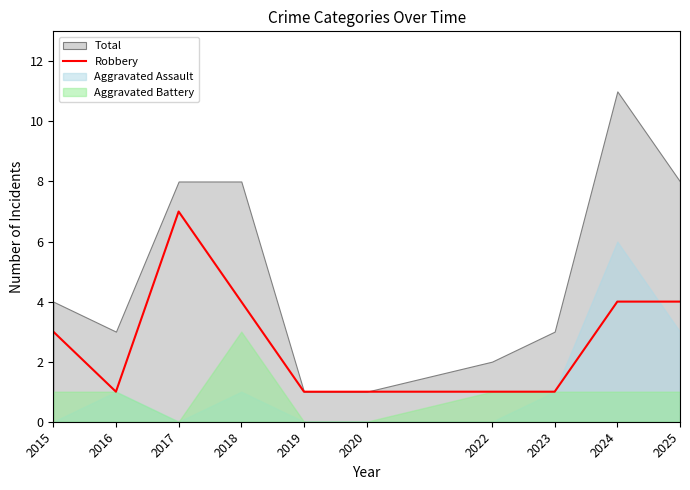

True or false: the data shows 7 at 2018.

False